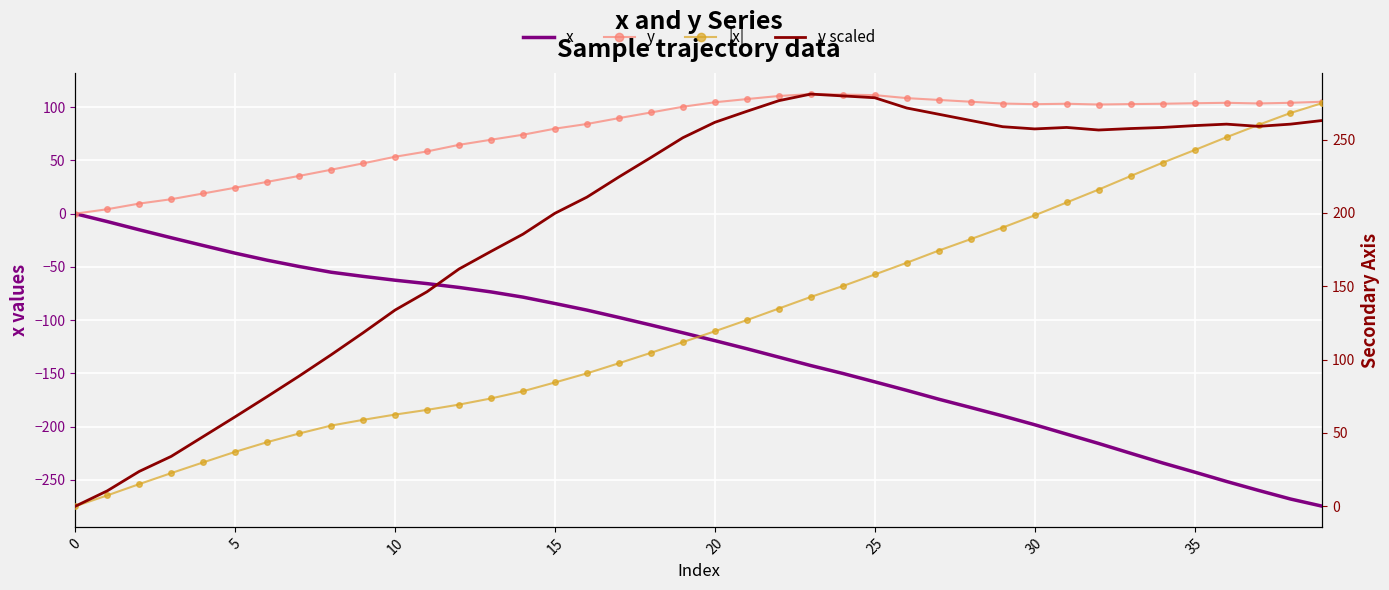

At 29, list the series in order from largest to smallest.

y scaled, |x|, y, x